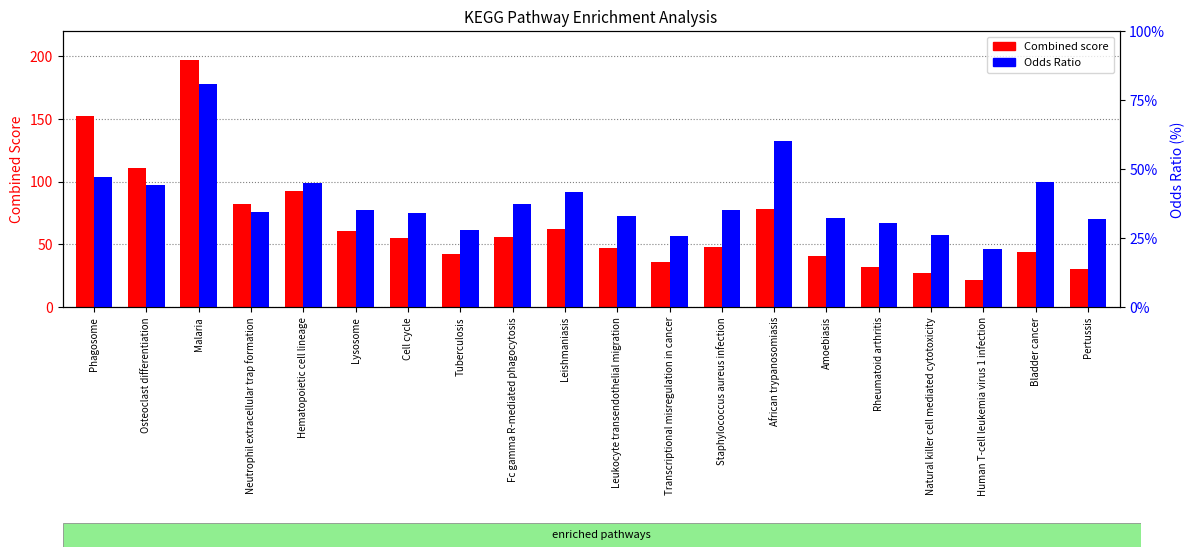

The value of Combined score at Neutrophil extracellular trap formation is 82.1. True or false?

True